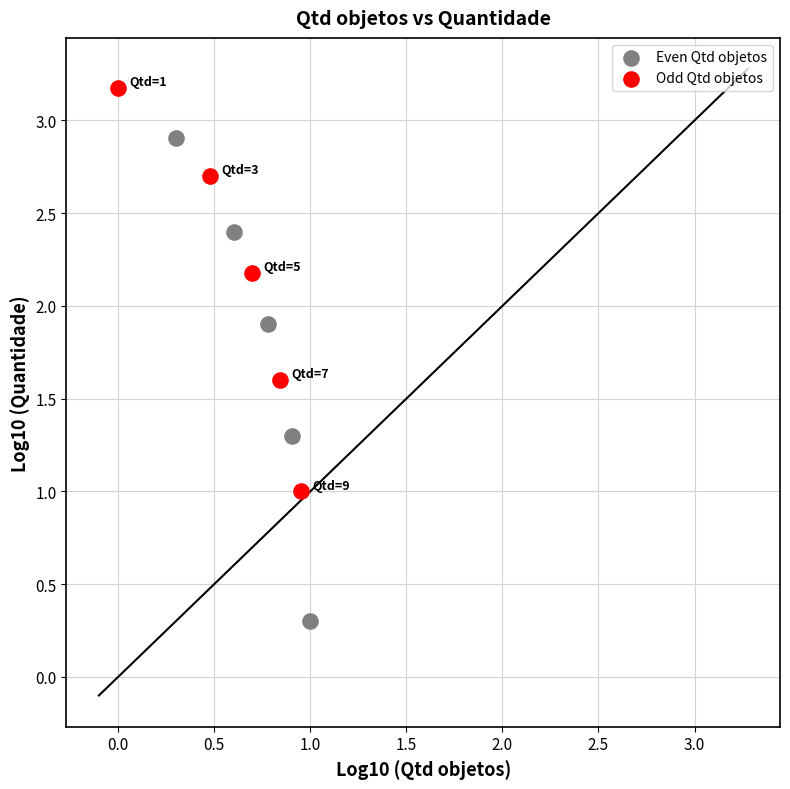

What are all the series names shown in the legend?

Even Qtd objetos, Odd Qtd objetos